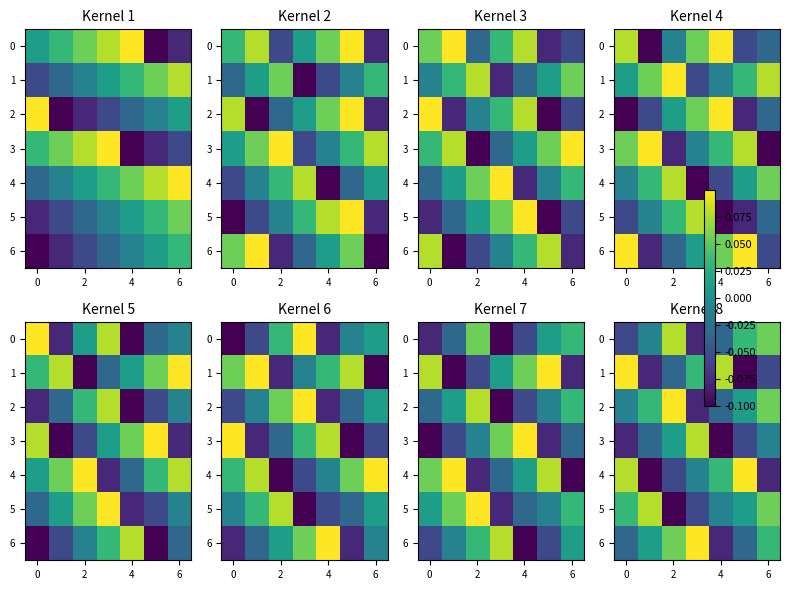

True or false: 3 has a value of -0.0 at 6.

True